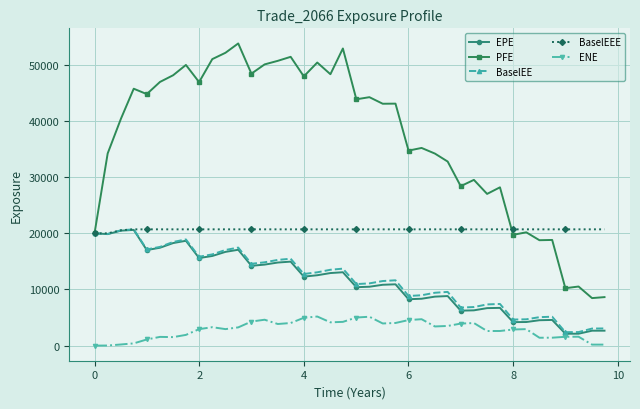

What is the maximum value shown in the chart?

53774.8